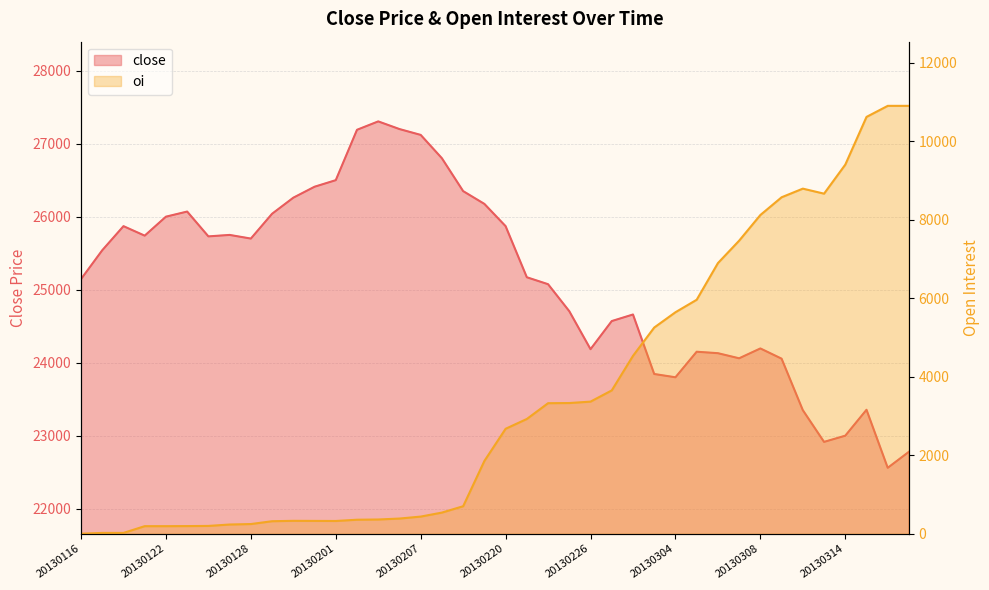

What is the value of the close point at the 30th from the left?

24150